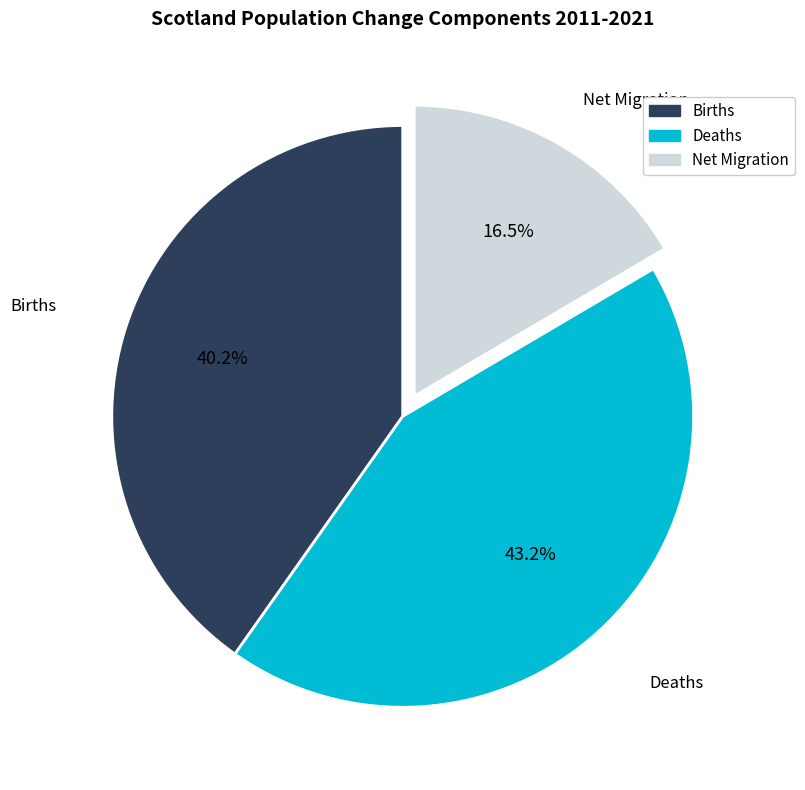

Is there a majority slice in this chart?

No